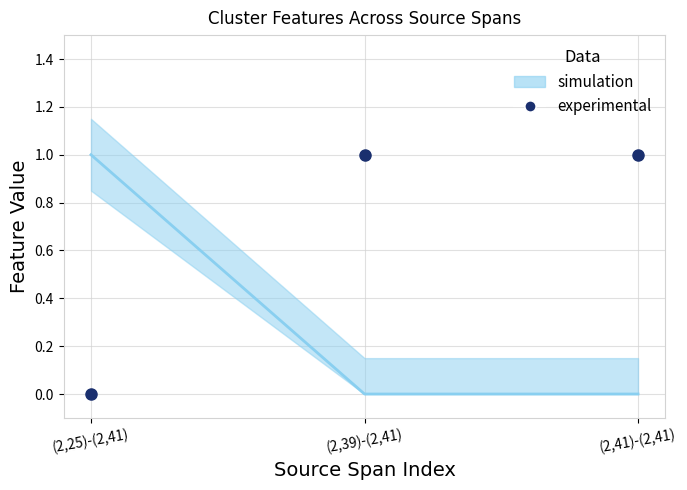

Is this an area chart (filled region under the line)?

No